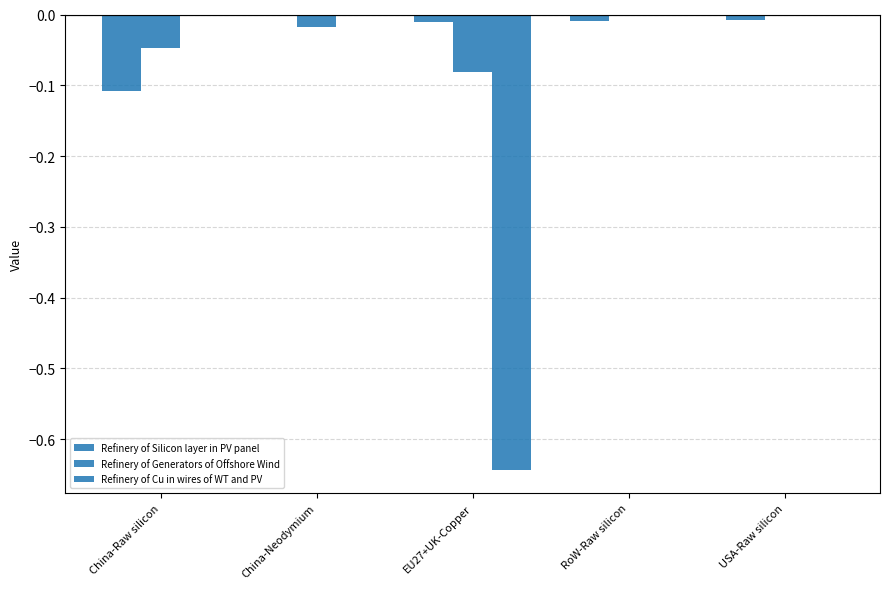

What is the minimum value shown in the chart?

-0.6